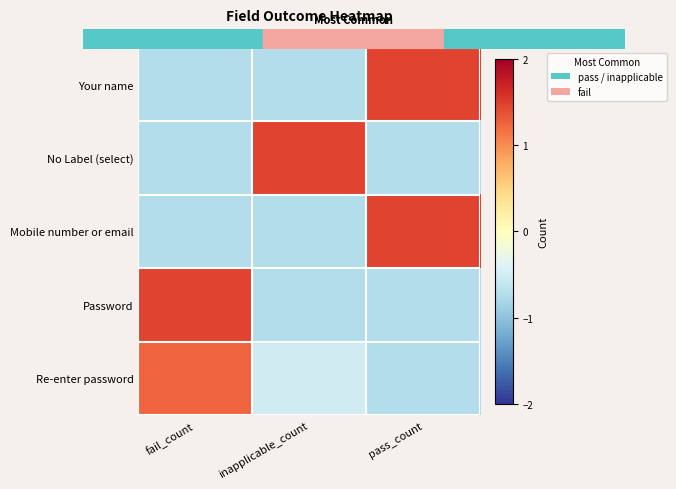

Between pass_count and fail_count, which is larger?

pass_count